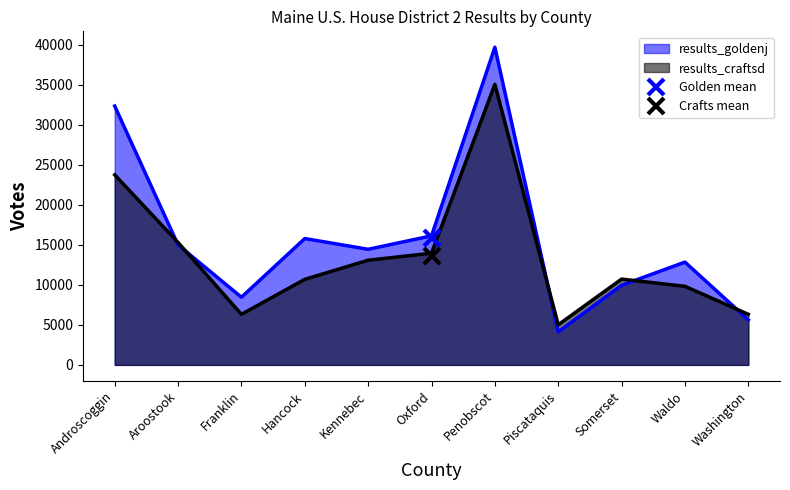

At which label does results_craftsd first exceed 10727?

Androscoggin